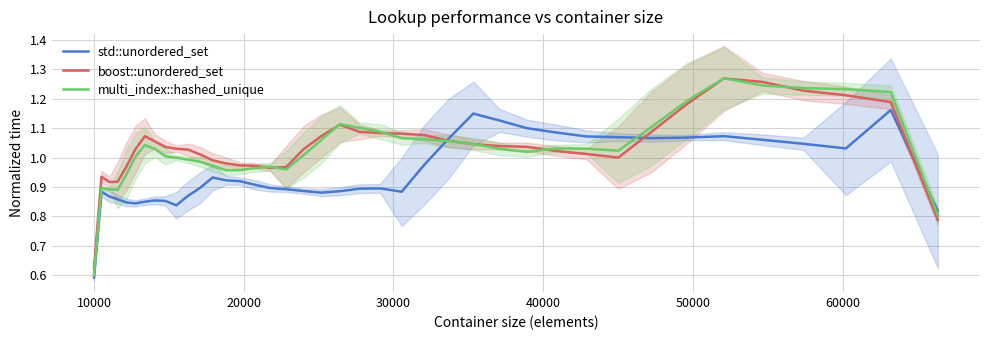

Which series ends up on top after the final intersection of std::unordered_set and multi_index::hashed_unique?

std::unordered_set